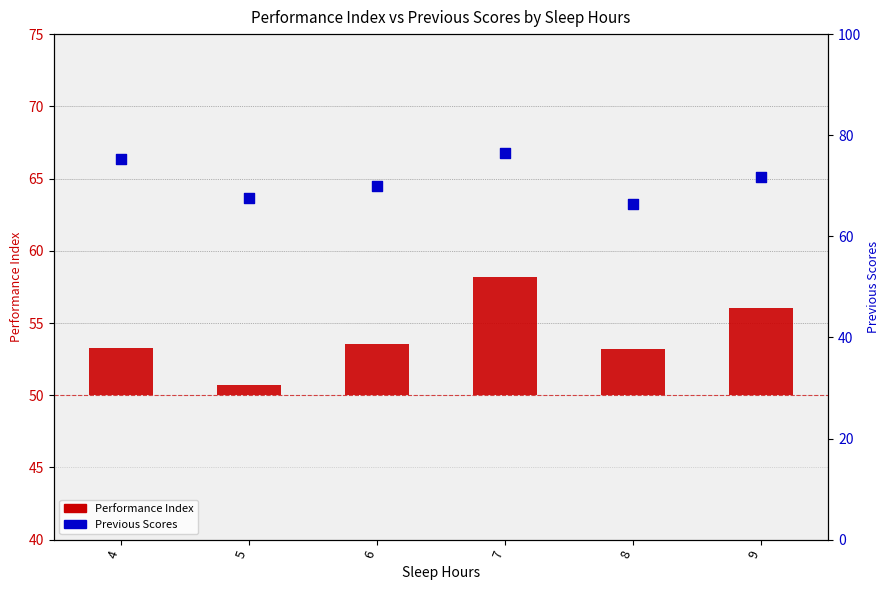

Which series reaches the minimum Y coordinate?

Performance Index